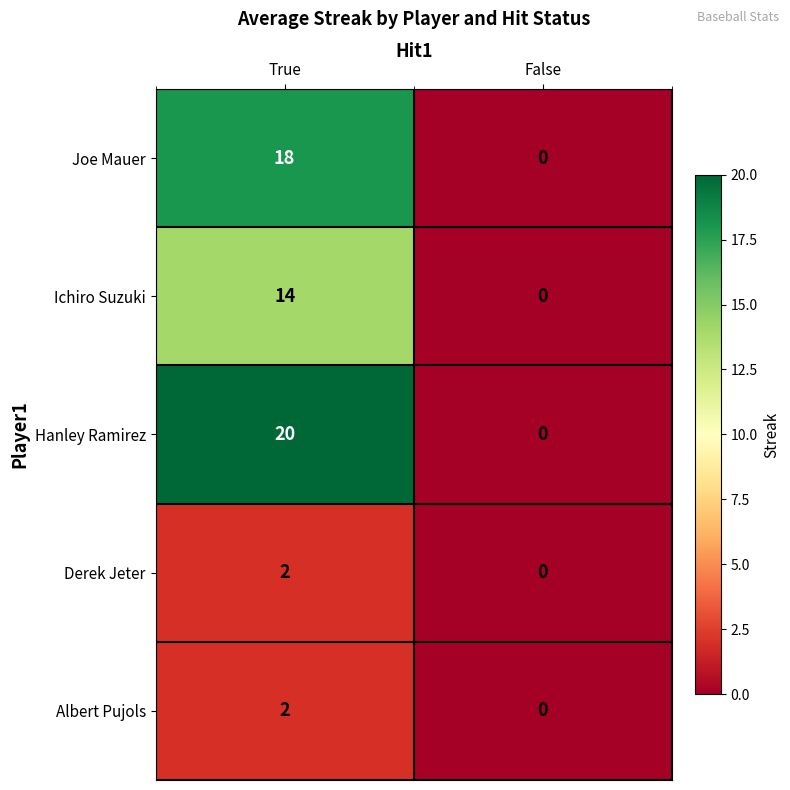

Between True and False, which series saw the biggest shift?

Hanley Ramirez